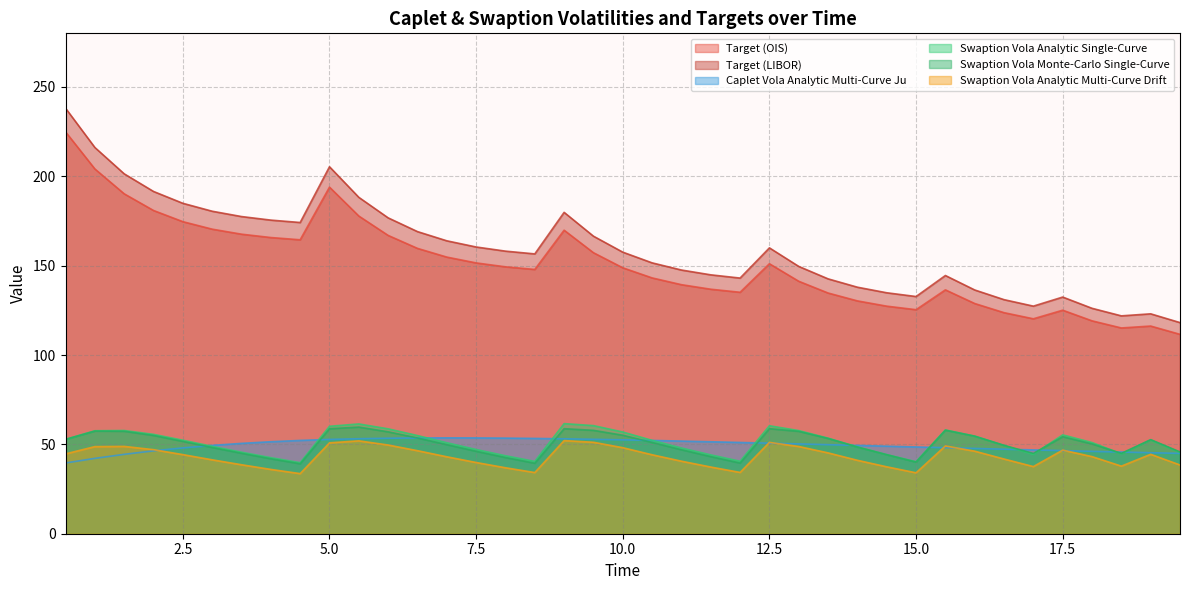

True or false: Swaption Vola Analytic Multi-Curve Drift has a value of 21.4 at 10.0.

False